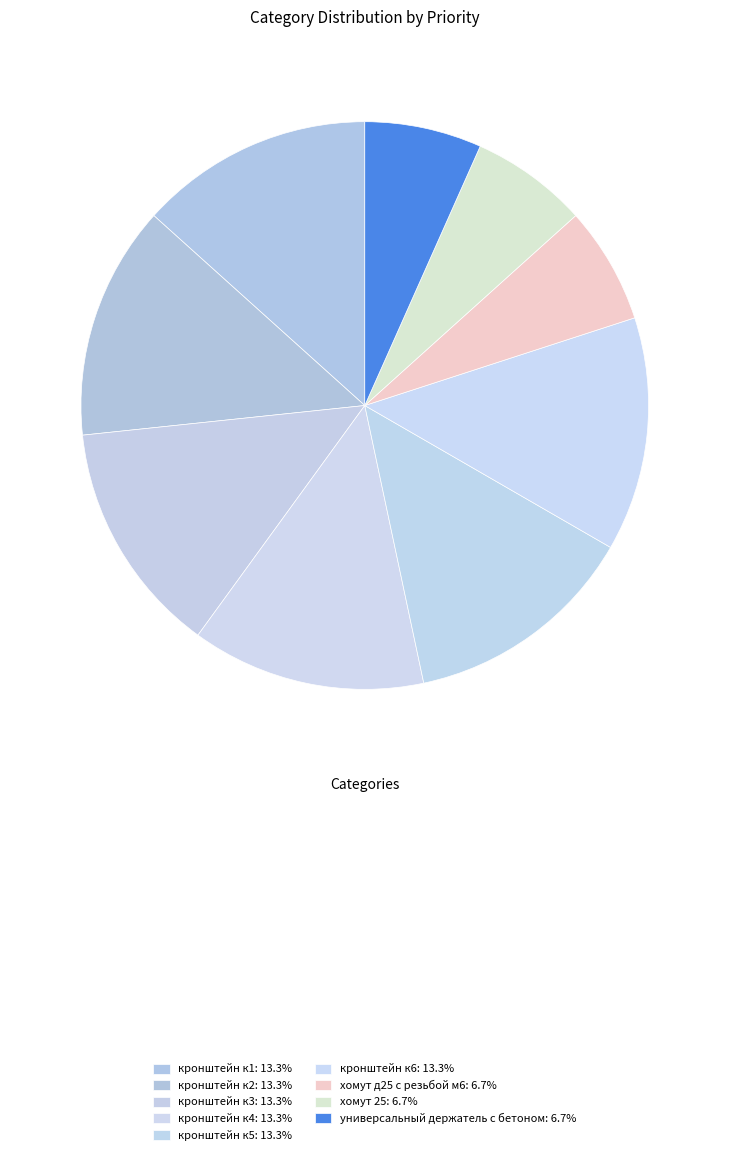

What is the smallest slice in the pie chart?

хомут д25 с резьбой м6